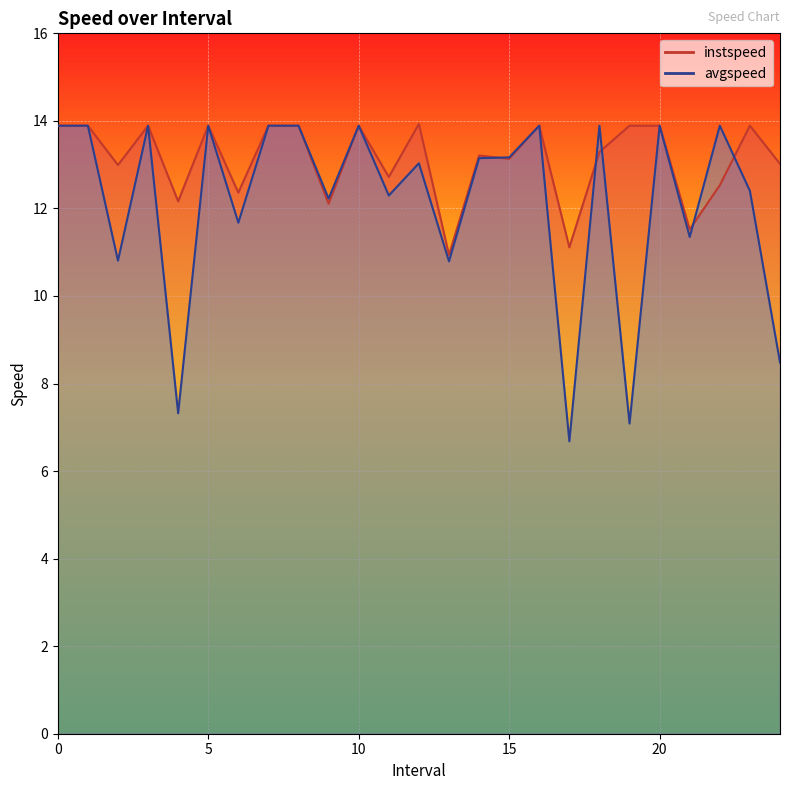

What is the value of the instspeed point at the 3rd from the left?

13.0